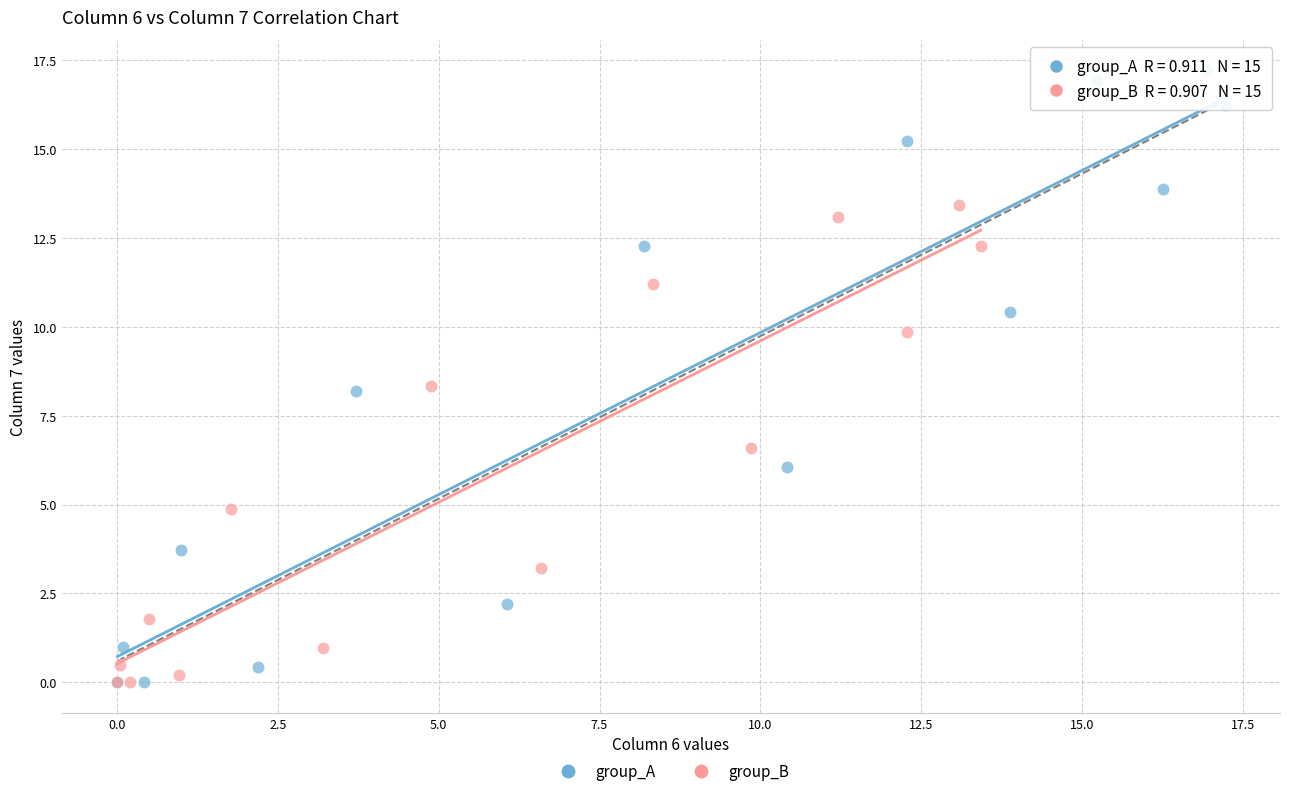

Which series has the widest spread of Y values?

group_A